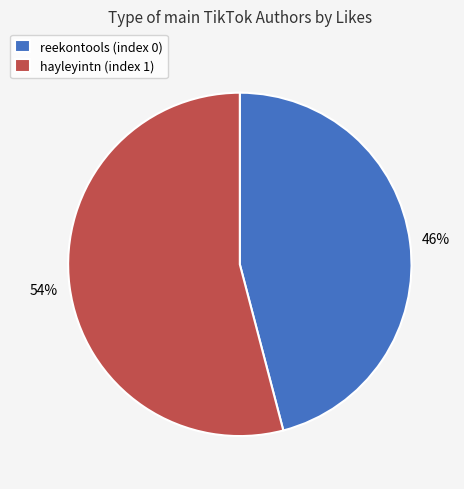

Which slice is the smallest?

reekontools (index 0)